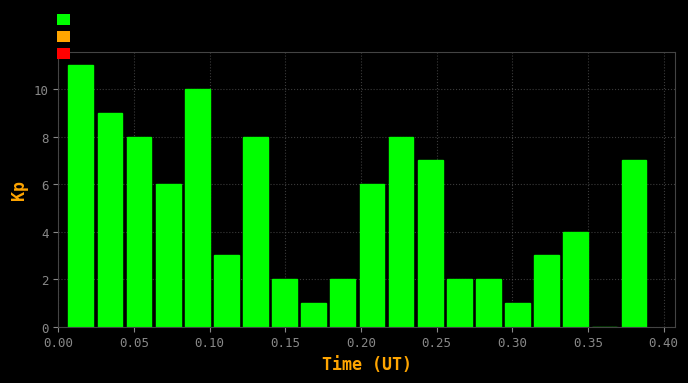

Read against the x-axis, roughly where is the centre of the tallest bar?

0.015